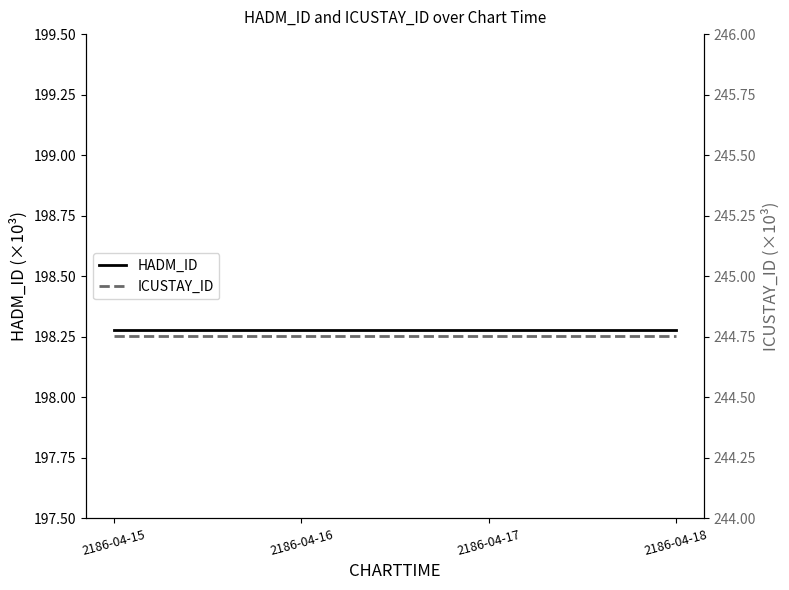

At how many categories does at least one series exceed 235?

4